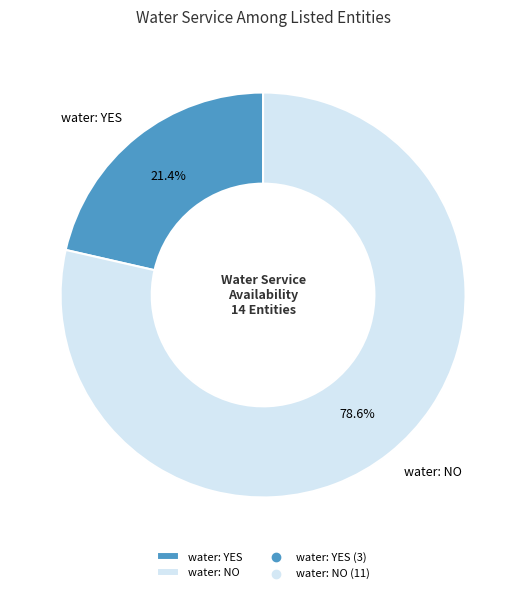

What is the ratio of the value at water: YES to the value at water: NO?

0.3